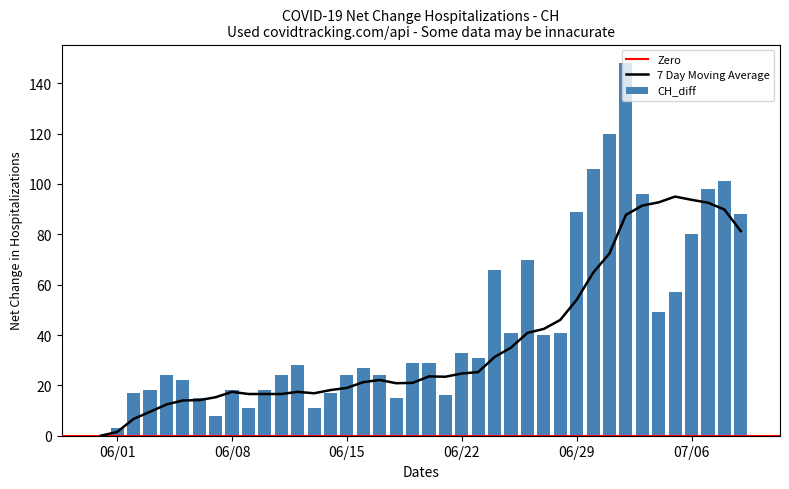

What is the difference between the maximum and minimum values?

148